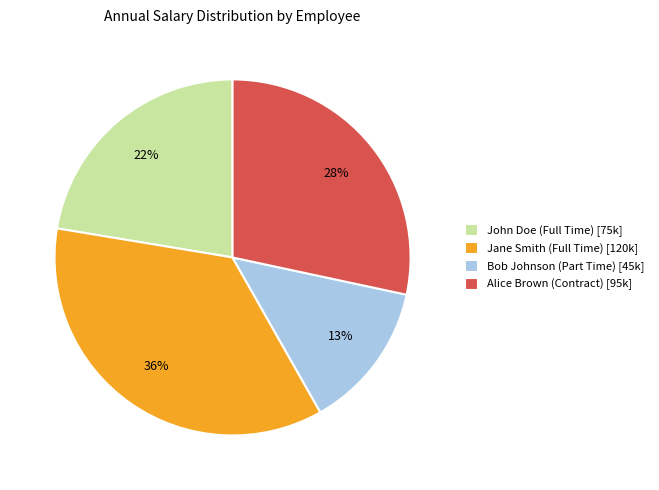

How many slices are in this pie chart?

4